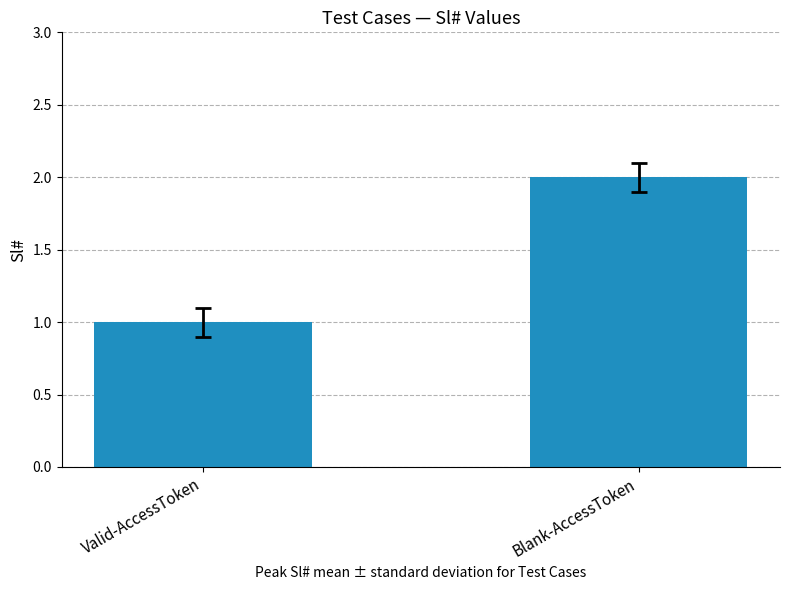

What is the ratio of the value at Blank-AccessToken to the value at Valid-AccessToken?

2.0